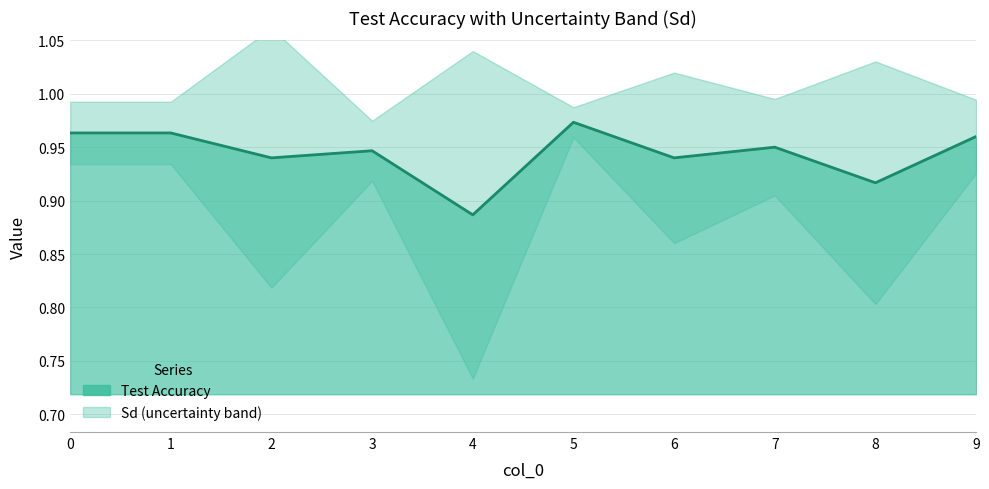

How many lines are shown in the chart?

1